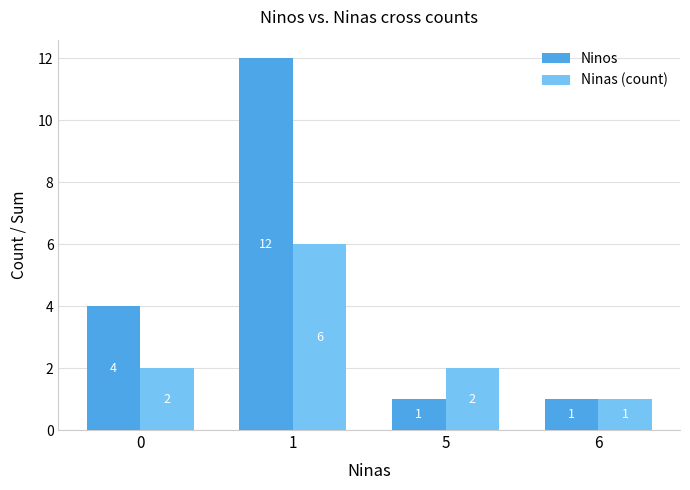

How many data points in Ninas (count) are less than 2?

1